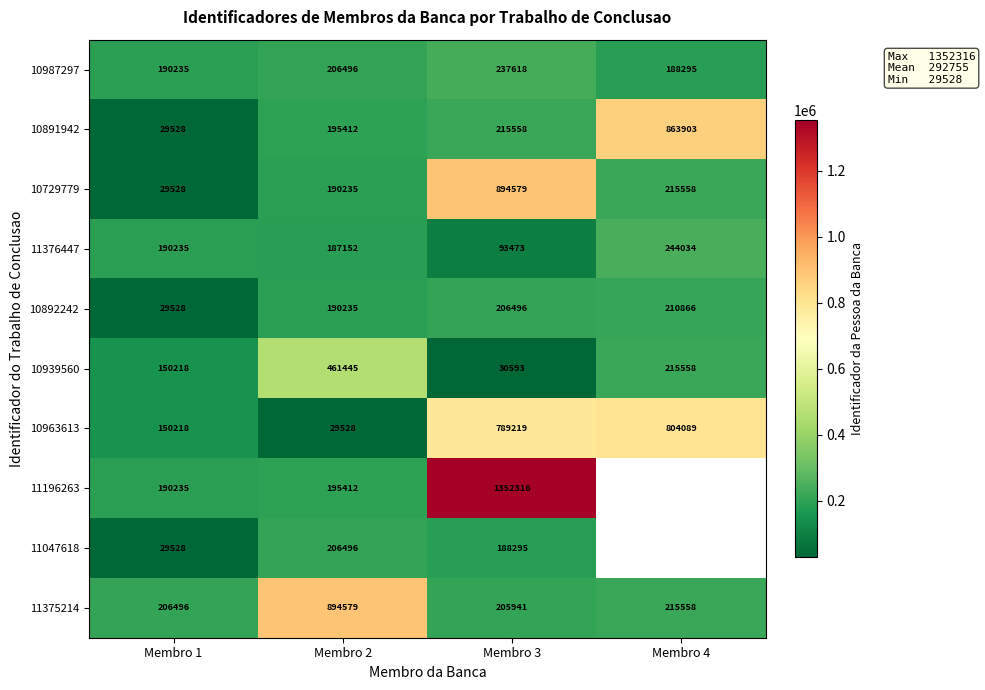

List the labels in order of 10891942 value, smallest first.

Membro 1, Membro 2, Membro 3, Membro 4